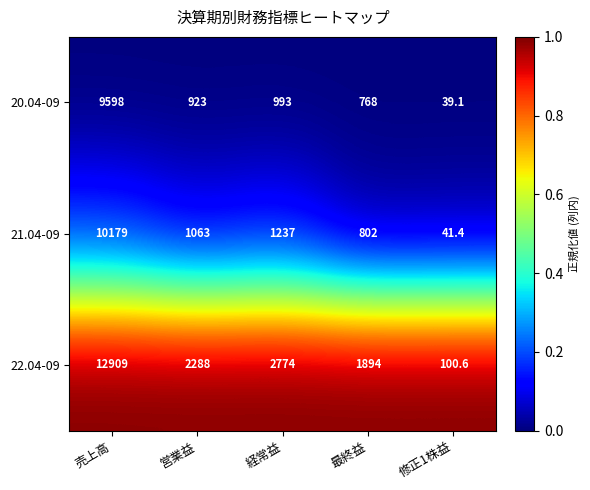

What is the difference between the 20.04-09 values at 最終益 and 修正1株益?

728.9